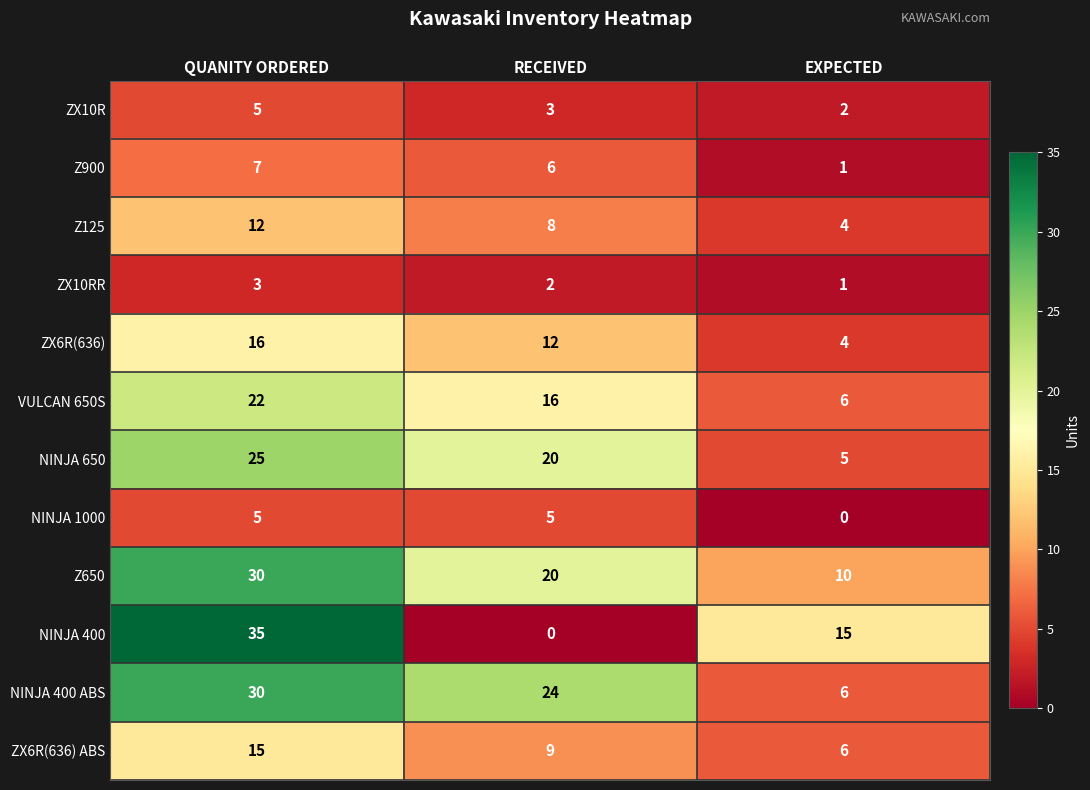

Is it true that Z650 equals 10 at EXPECTED?

True